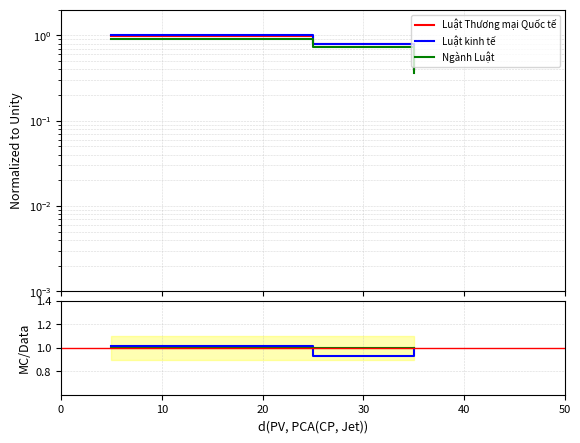

At how many categories does at least one series exceed 0?

4